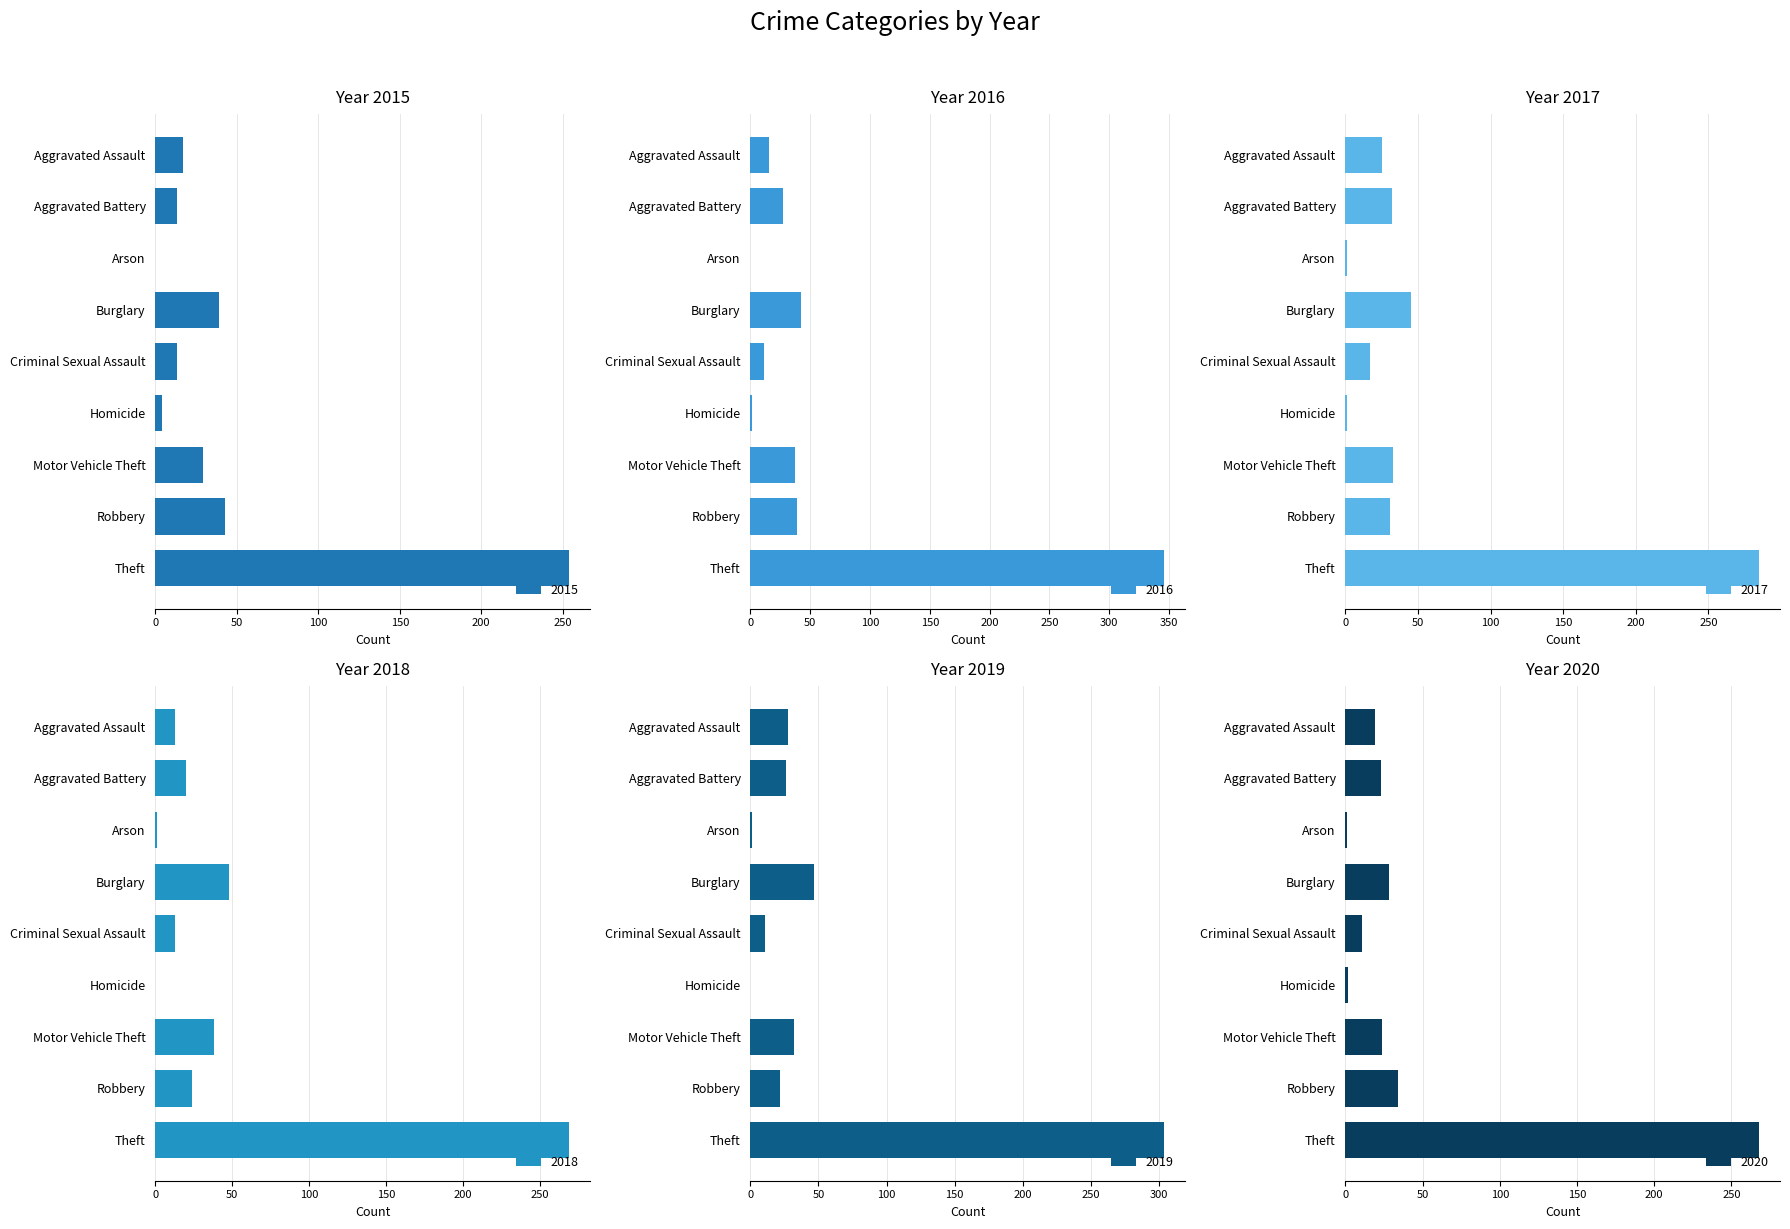

Between Aggravated Assault and Homicide, which series saw the biggest shift?

2019